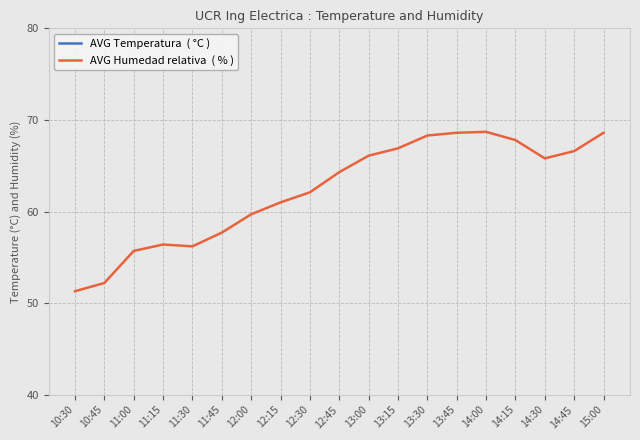

True or false: AVG Temperatura  ( °C ) and AVG Humedad relativa  ( % ) cross at least once.

False